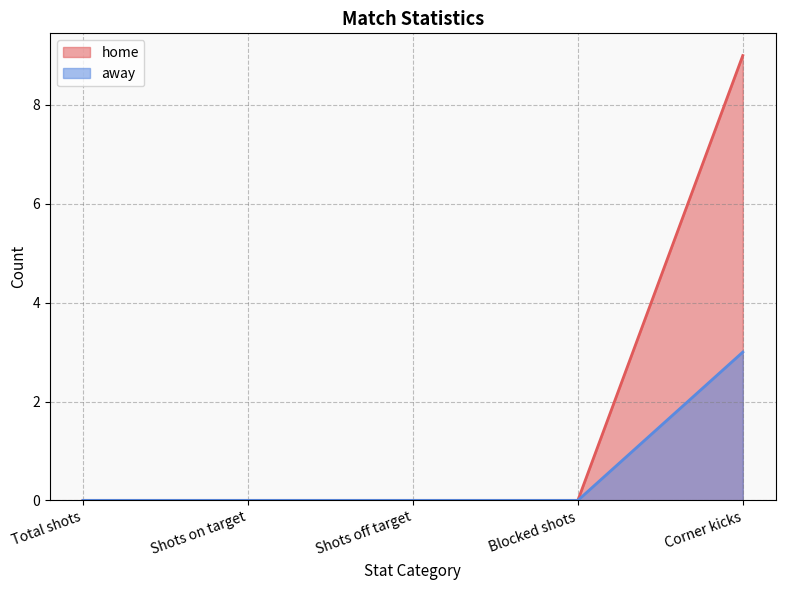

True or false: home and away intersect in this chart.

False